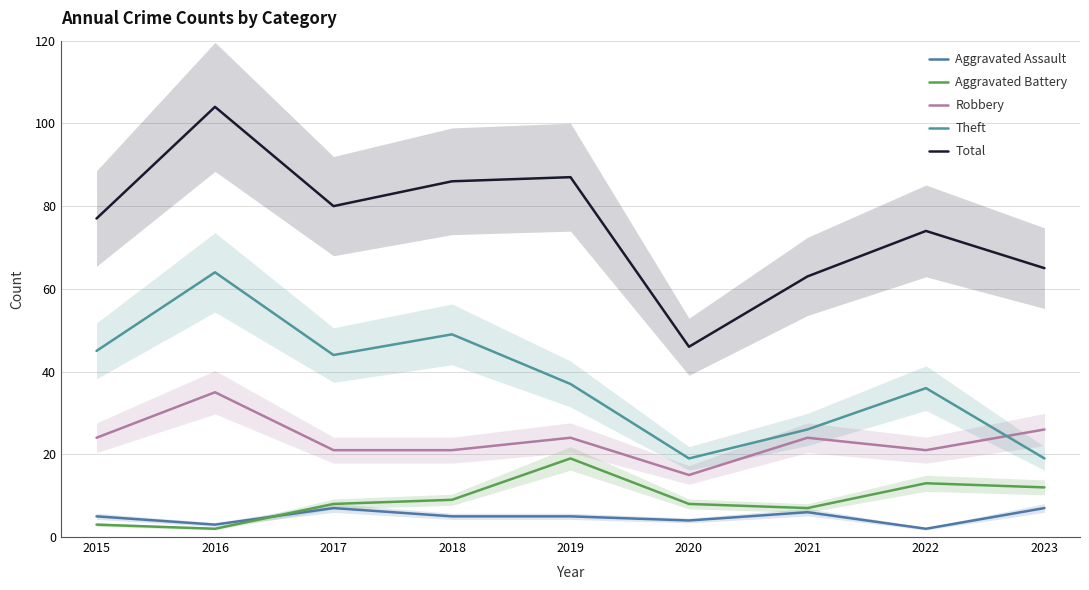

What is the average value of the Theft series?

38